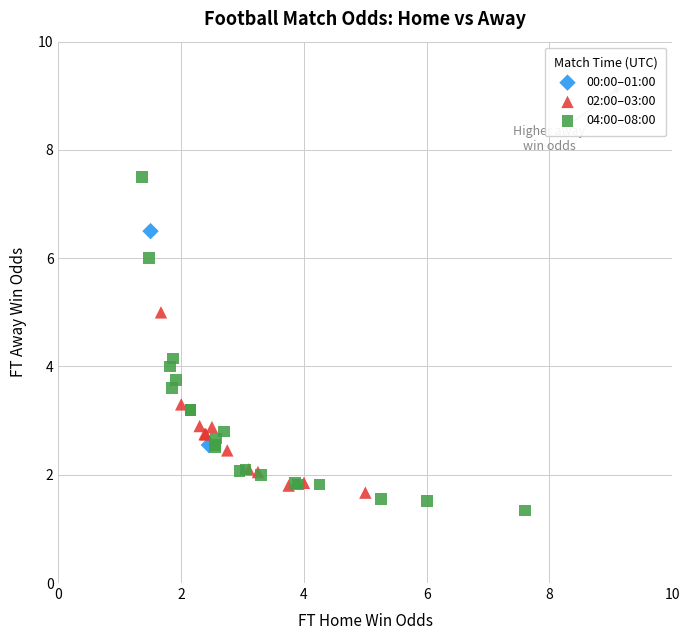

Which series reaches the minimum Y coordinate?

04:00–08:00